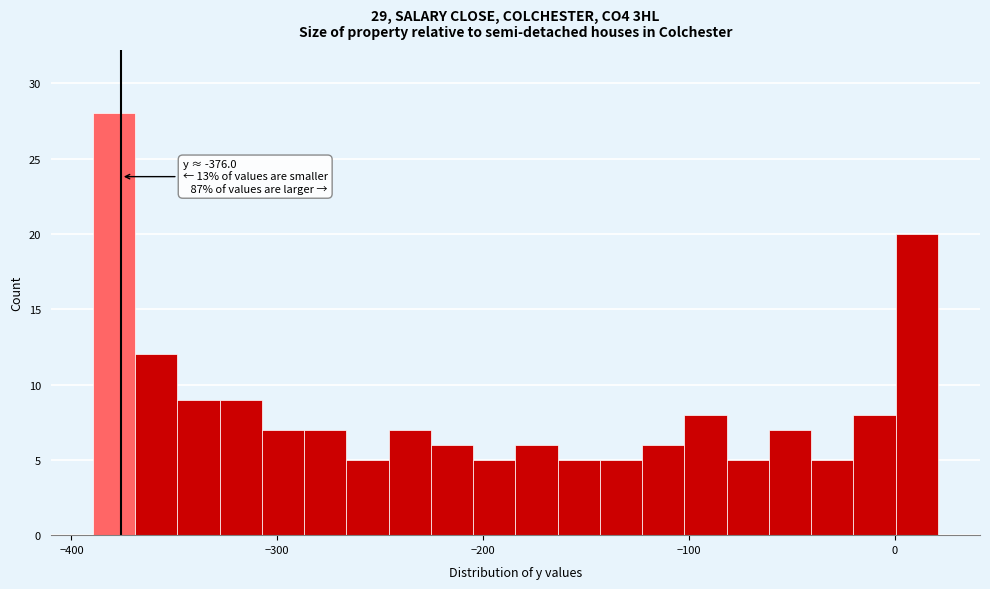

Around what value on the x-axis is the tallest bar? Give the approximate position of its centre, as read against the axis.

-380